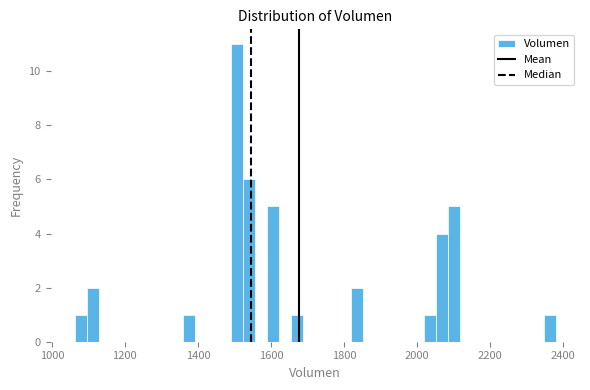

Read against the x-axis, roughly where is the centre of the tallest bar?

1500